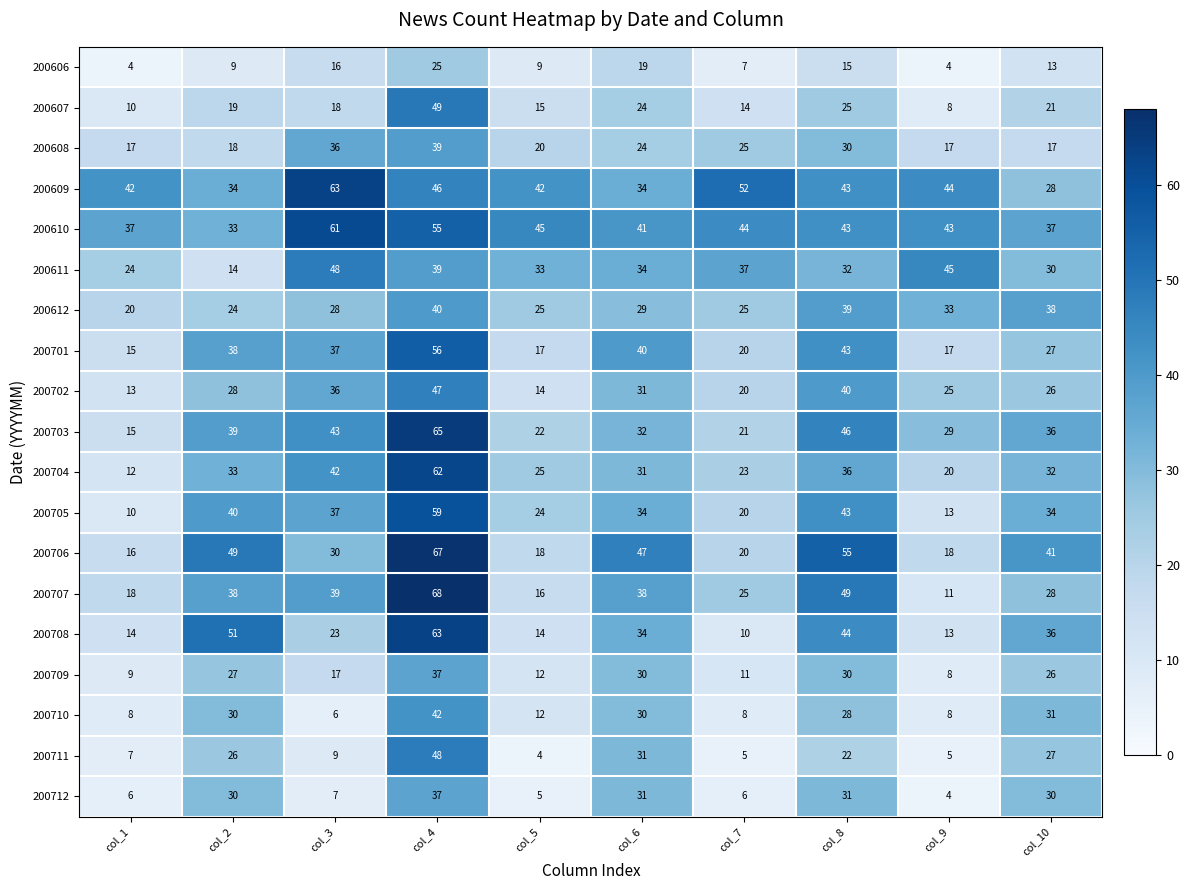

Which series has the widest spread of values?

200707